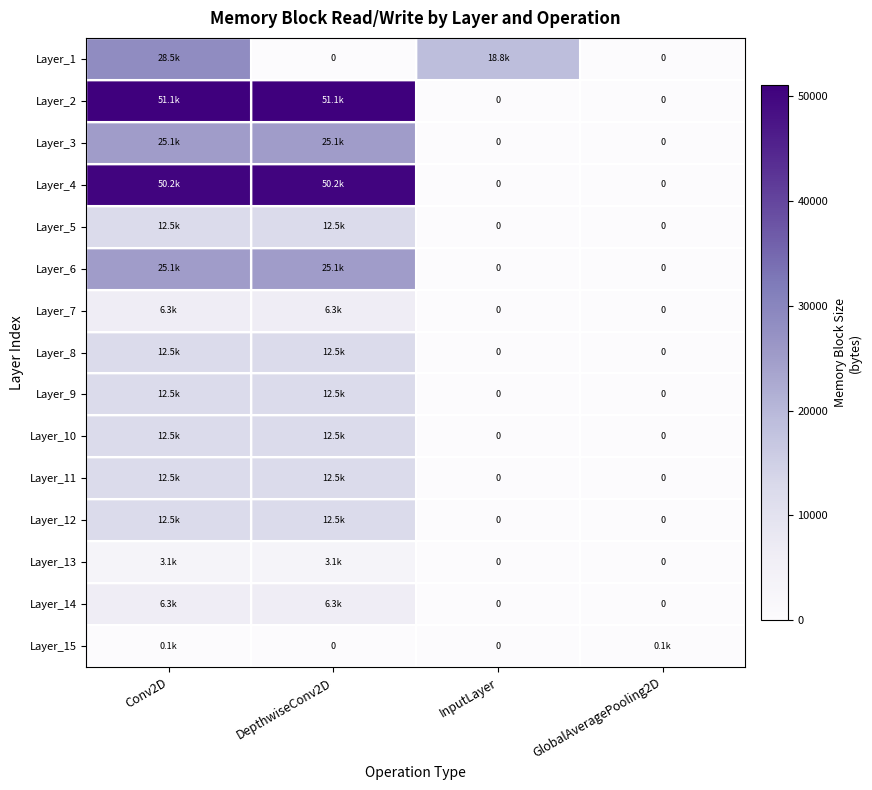

What is the maximum value shown in the chart?

51076.0